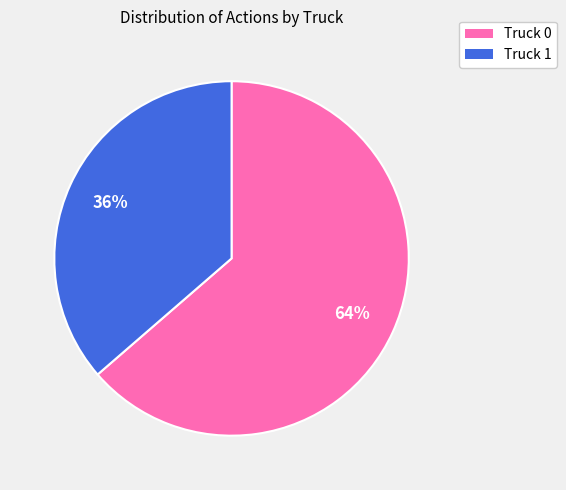

To the nearest percent, what is the combined percentage of Truck 0 and Truck 1?

100%